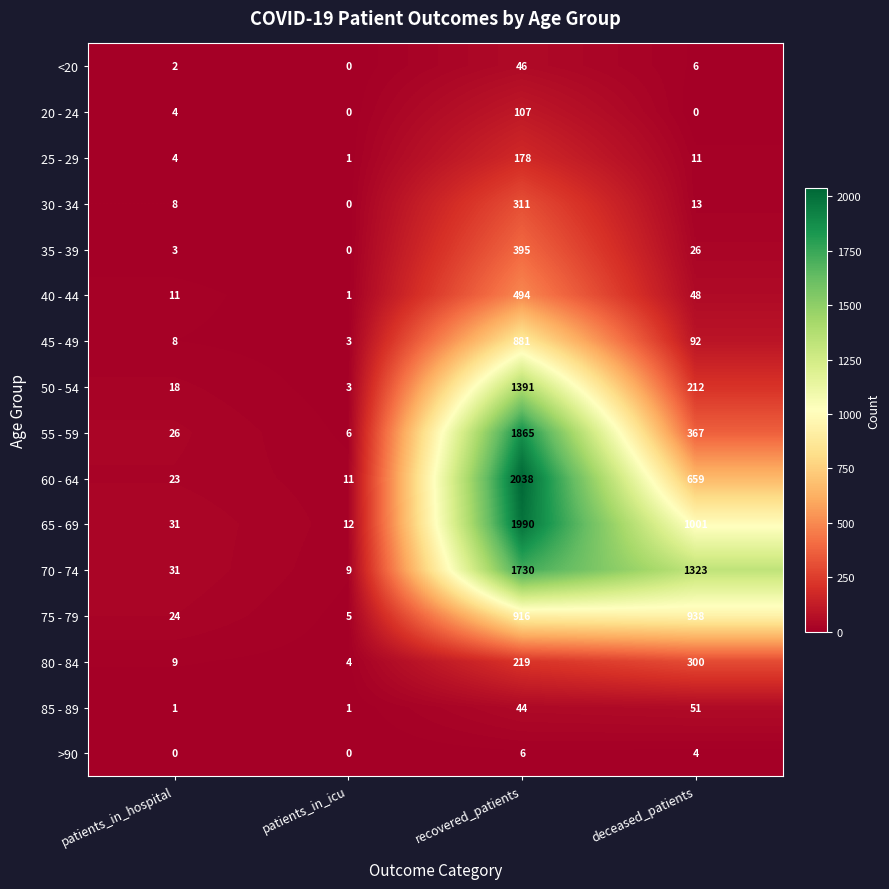

List the labels in order of 65 - 69 value, smallest first.

patients_in_icu, patients_in_hospital, deceased_patients, recovered_patients